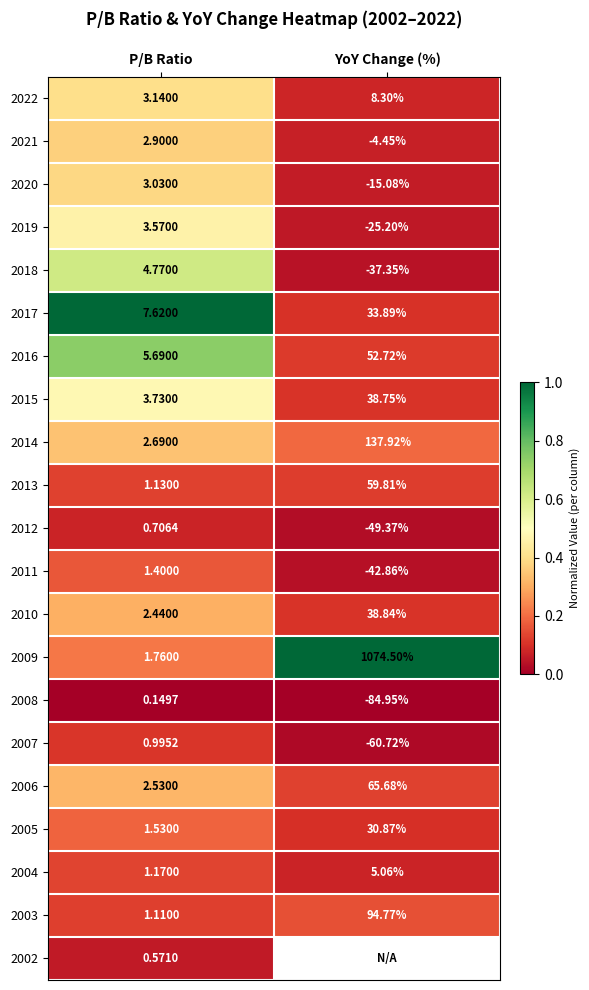

At which label does 2021 reach its minimum?

YoY Change (%)